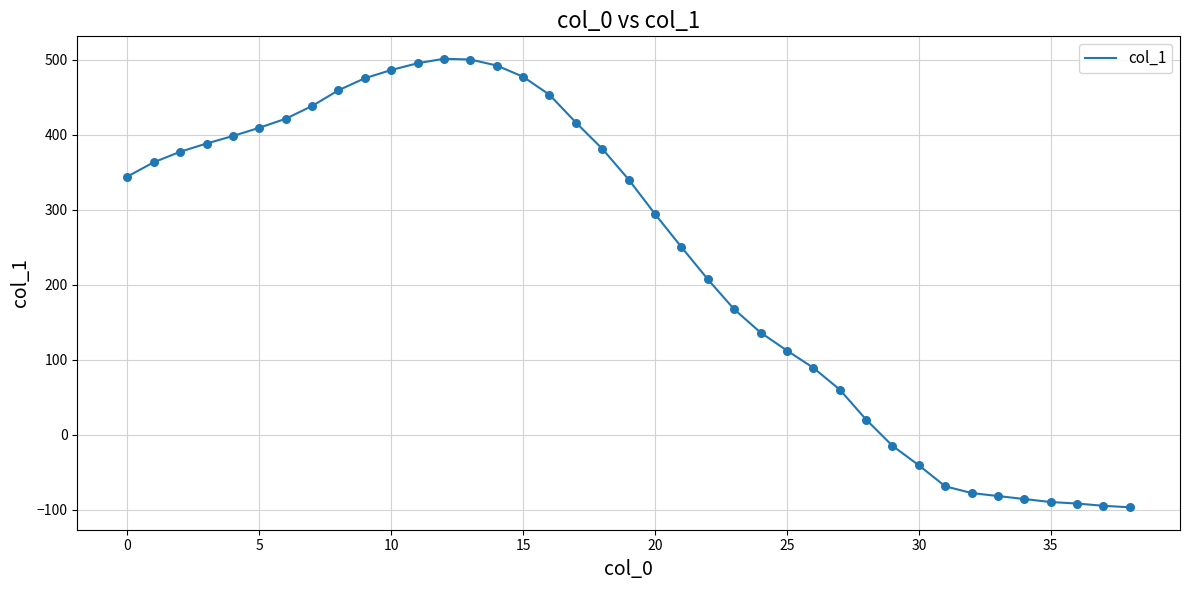

What is the difference between the maximum and minimum values?

598